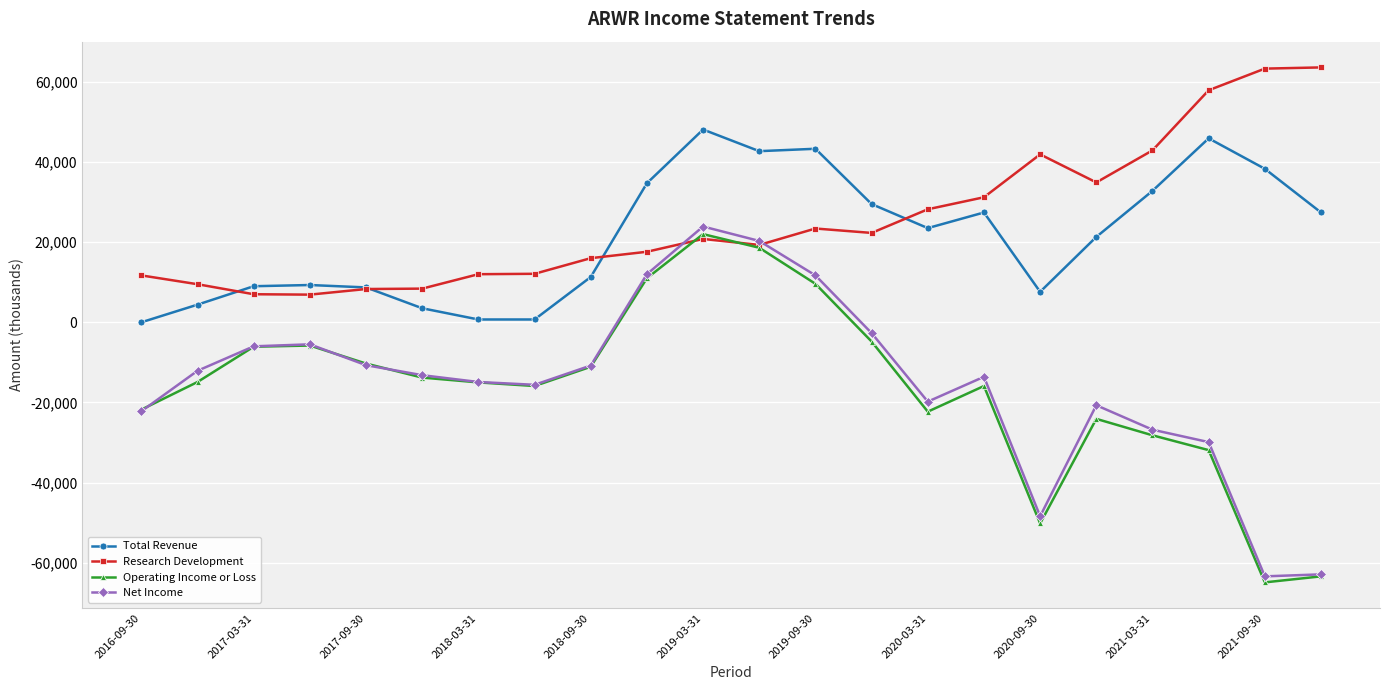

What is the sum of all Operating Income or Loss values?

-359200